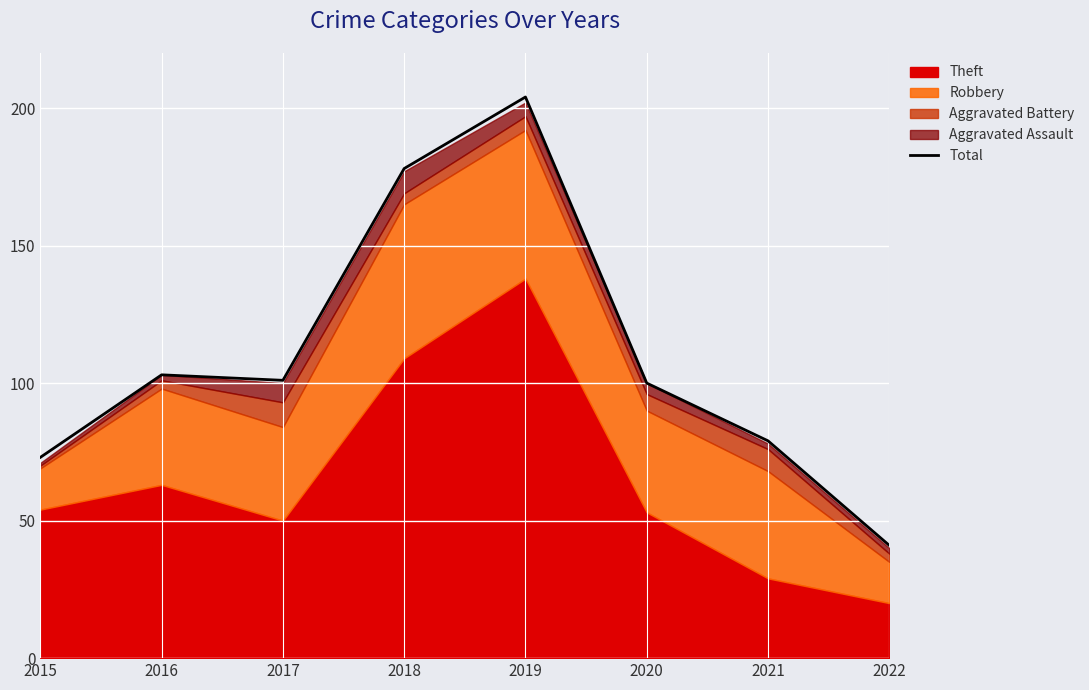

How many data points are less than 101?

4